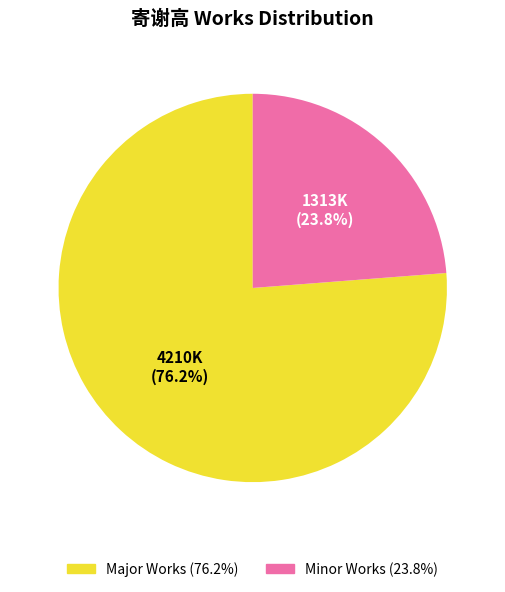

Is there a majority slice in this chart?

Yes